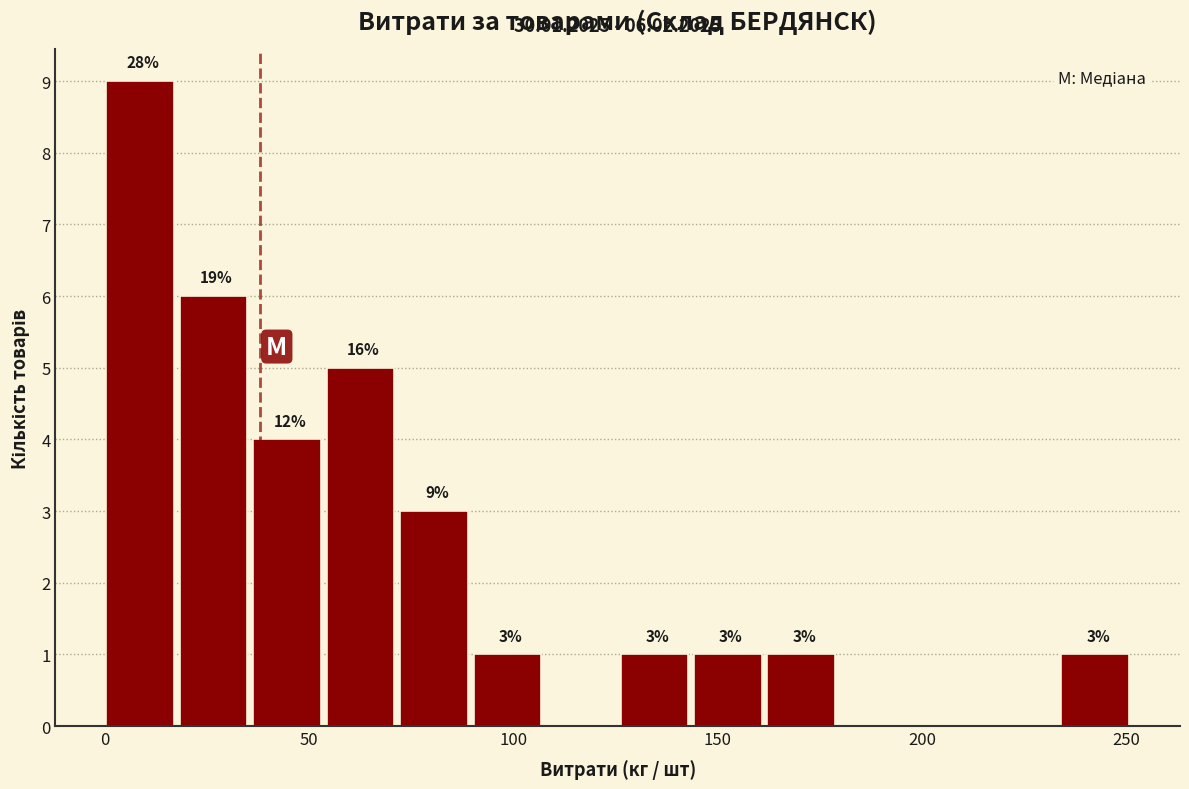

Around what value on the x-axis is the tallest bar? Give the approximate position of its centre, as read against the axis.

10